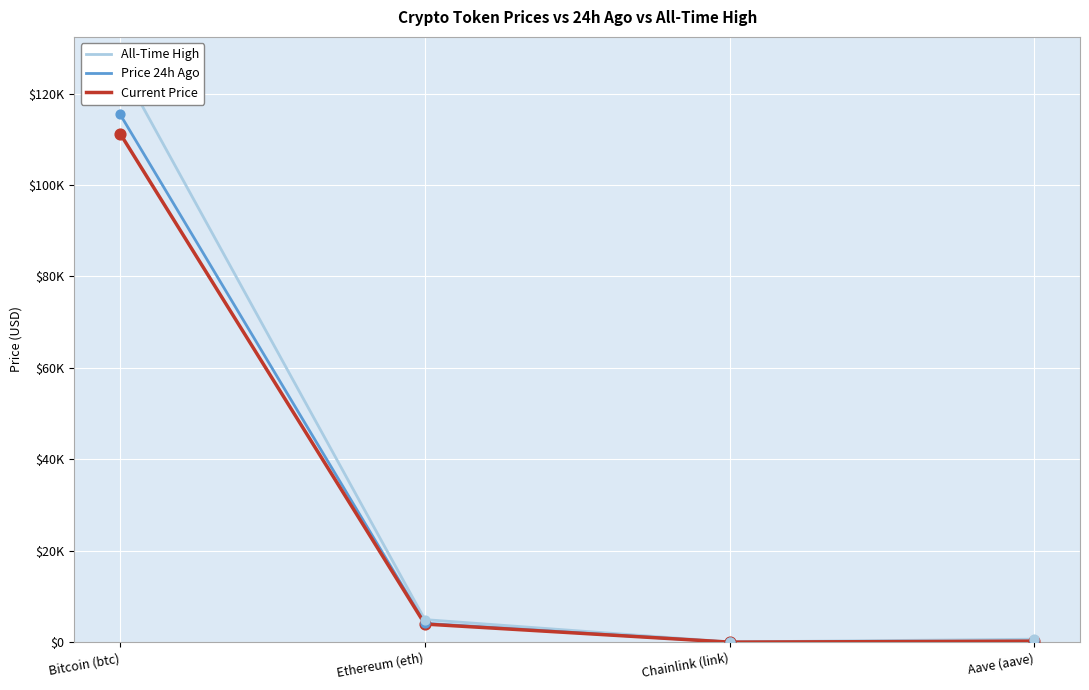

At how many categories does at least one series exceed 1920?

2